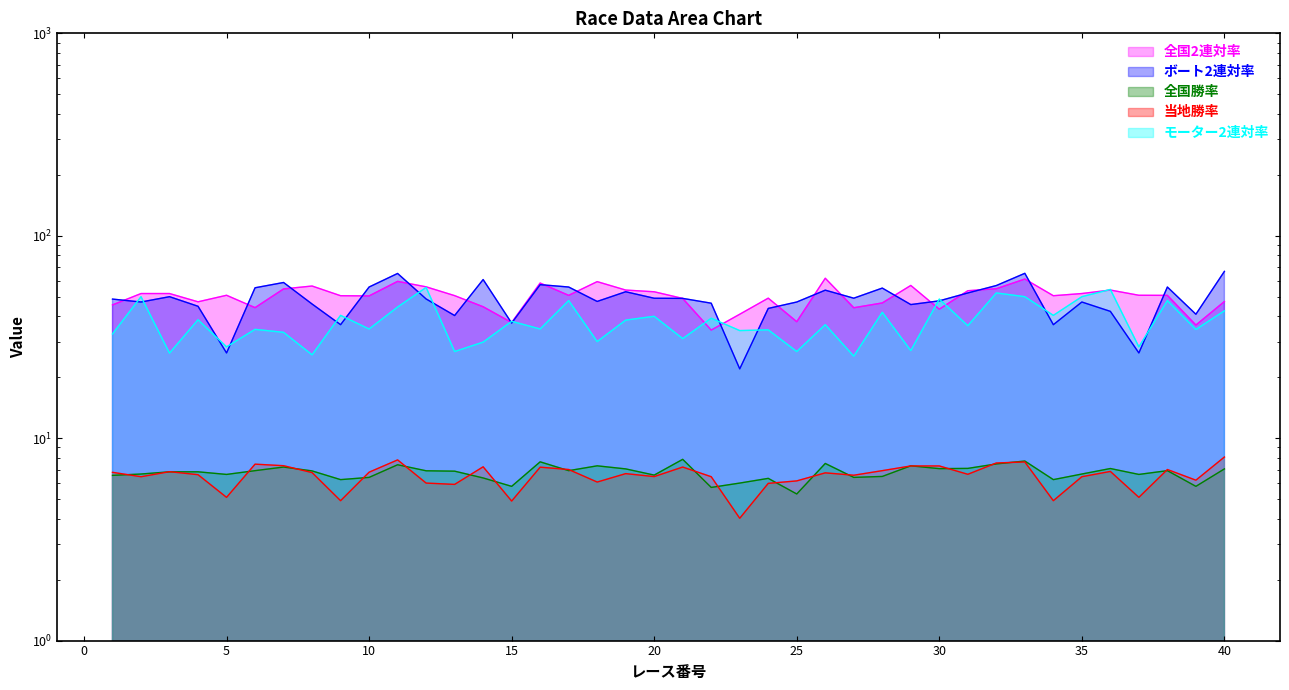

What is the value of the 当地勝率 point at the 23rd from the left?

4.0